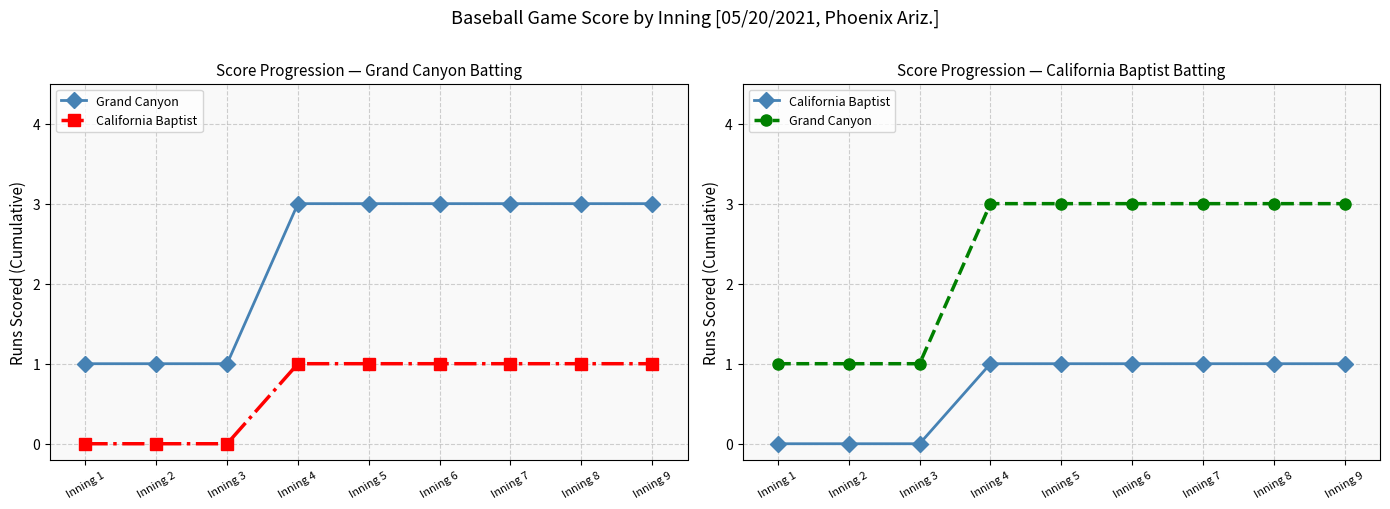

Is the value of Grand Canyon at Inning 1 greater than the value of California Baptist at Inning 4?

No